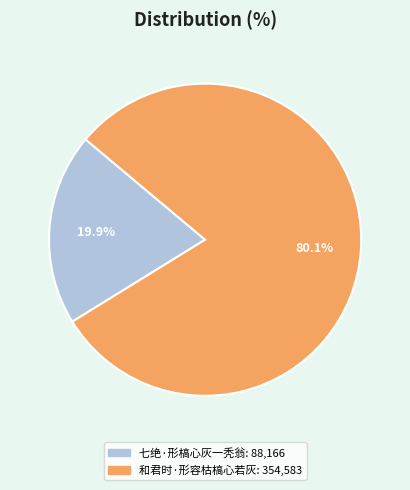

Does 和君时·形容枯槁心若灰 account for over 50% of the chart?

Yes